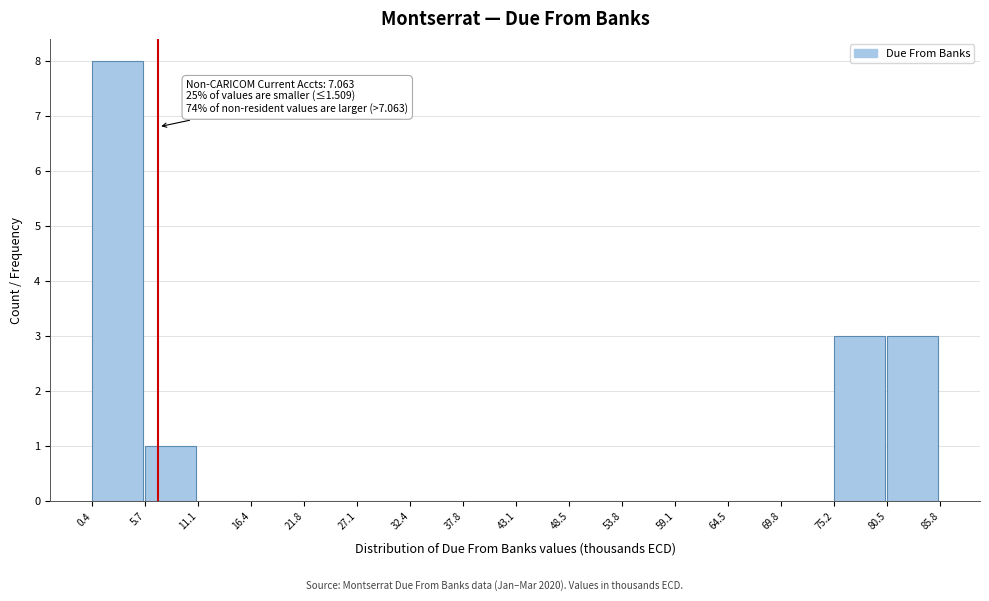

Which range on the x-axis has the tallest bar?

0.4 to 5.7